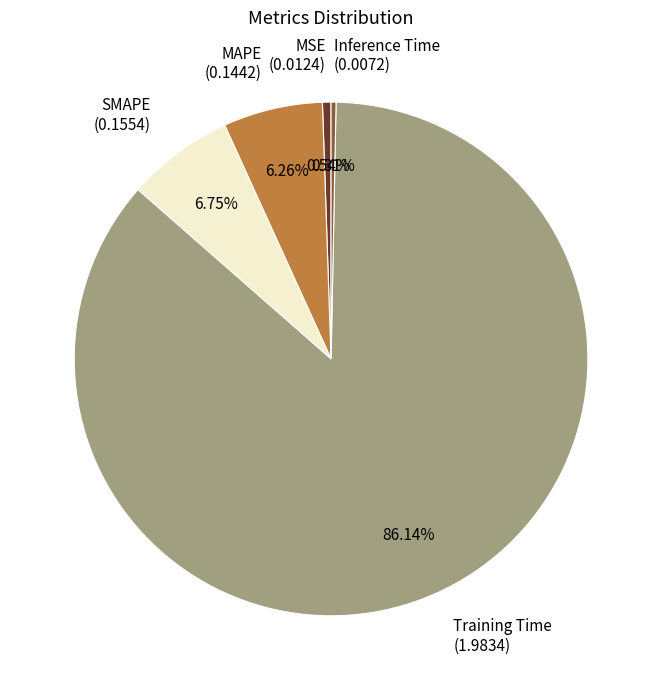

What is the total percentage of MAPE and Inference Time?

6.6%